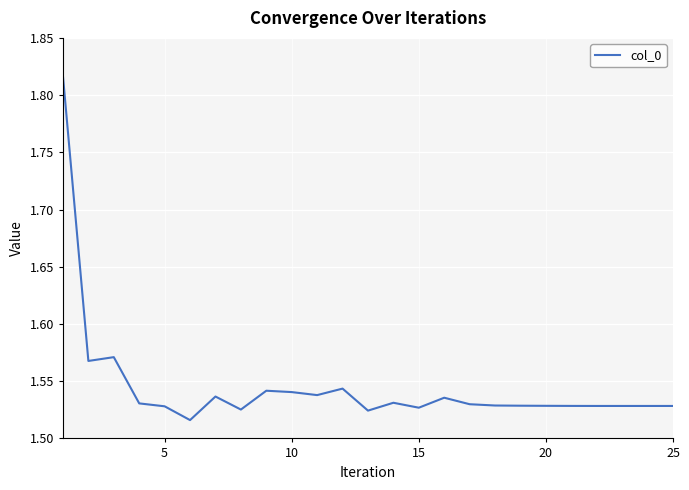

What is the difference between the maximum and minimum values?

0.3